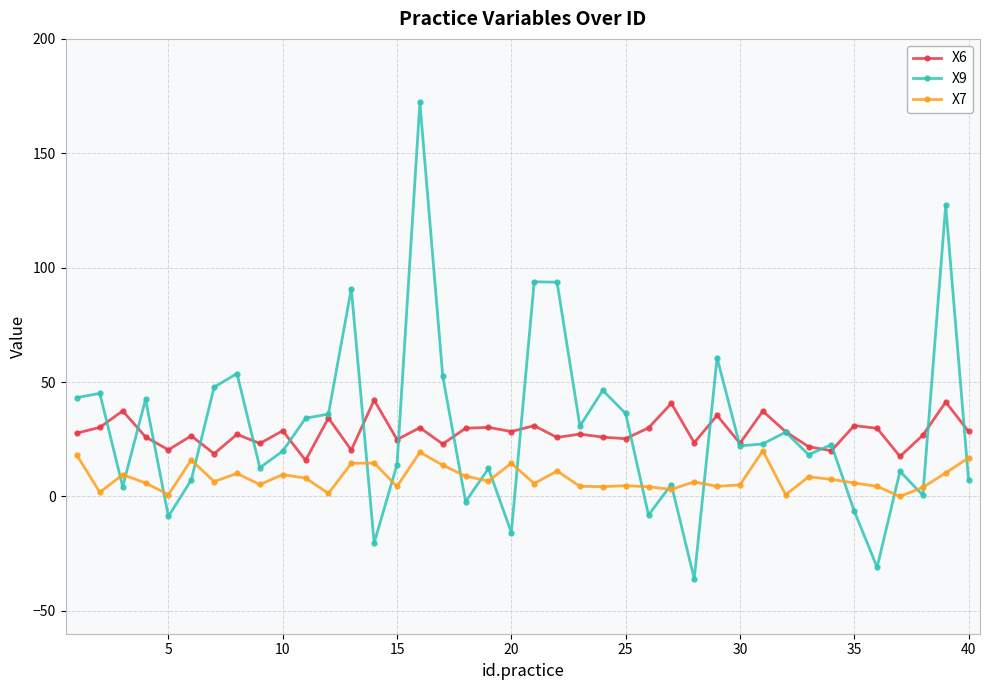

At how many categories does at least one series exceed 79?

5